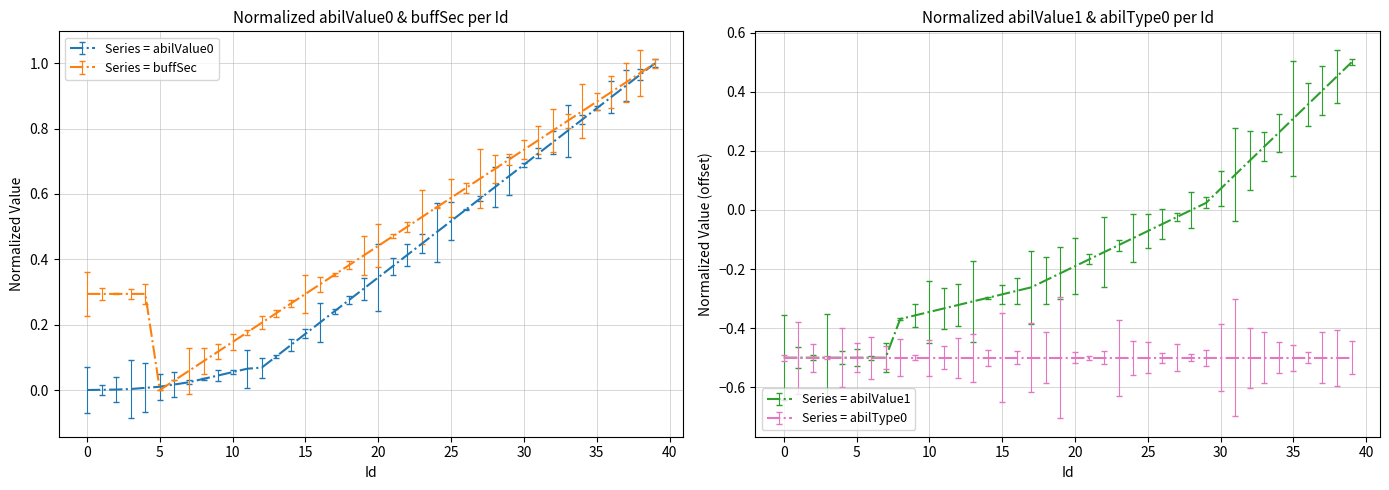

What is the sum of all abilValue0 values?

15.2